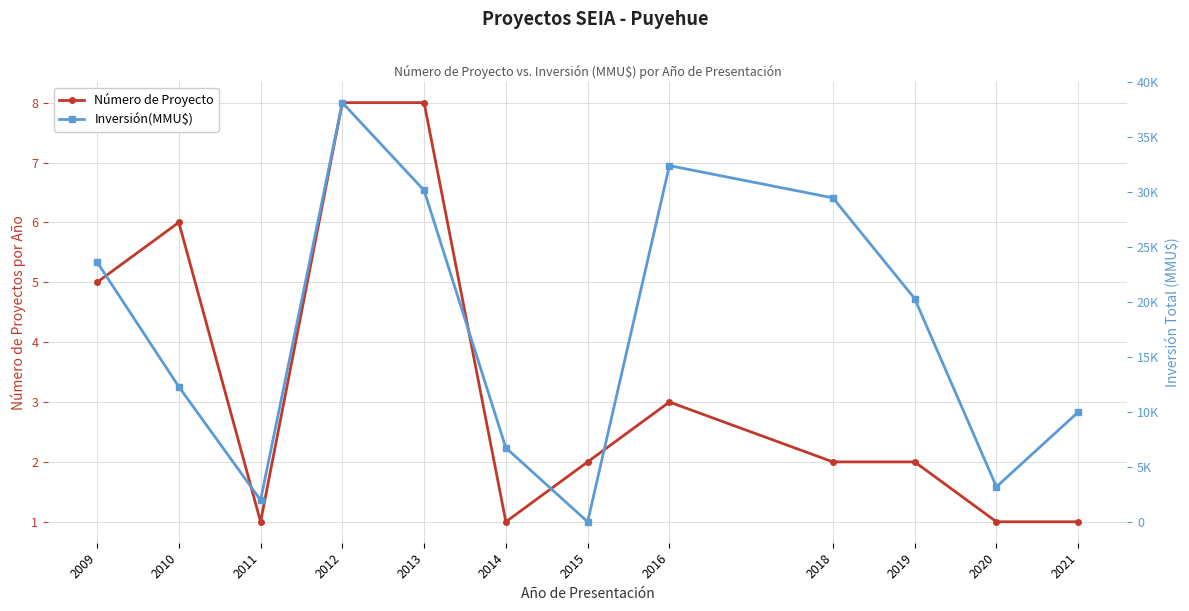

What are all the series names shown in the legend?

Número de Proyecto, Inversión(MMU$)